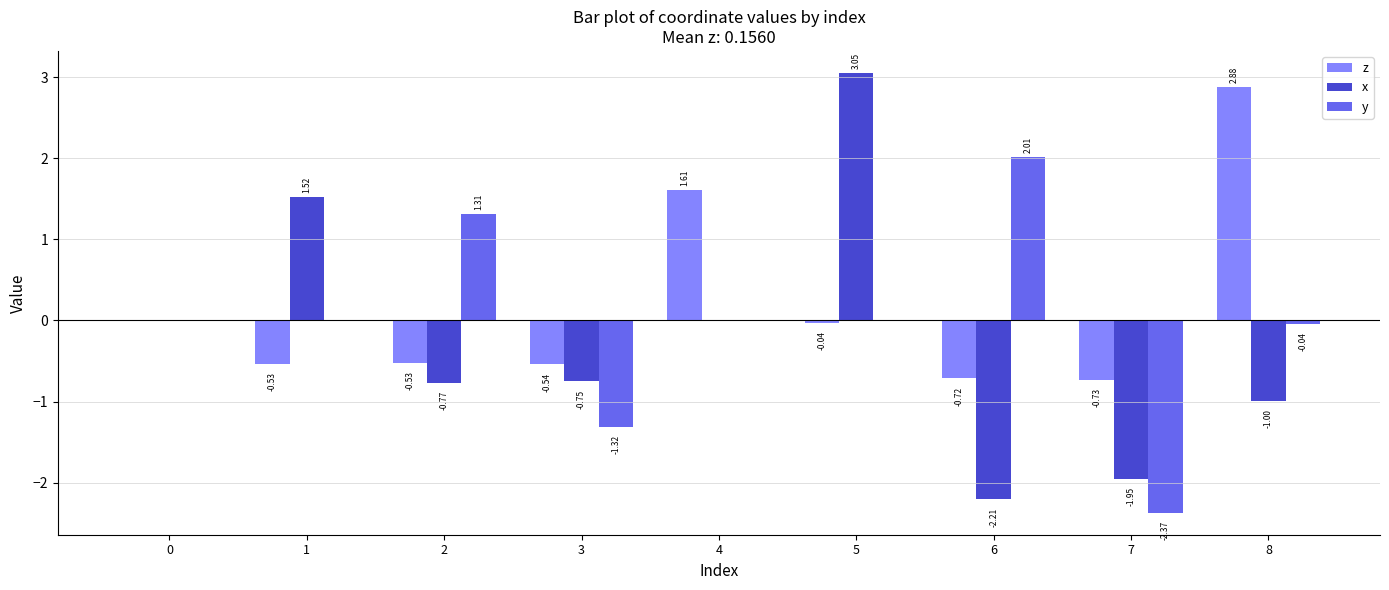

Count the number of categories in the chart.

9